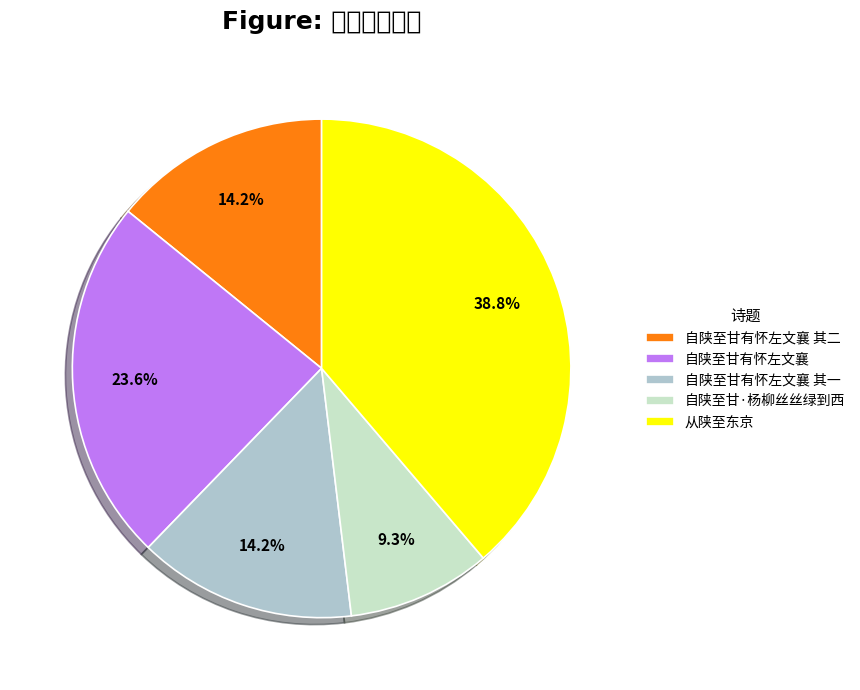

To the nearest percent, what is the difference between the largest and smallest slice percentages?

29%